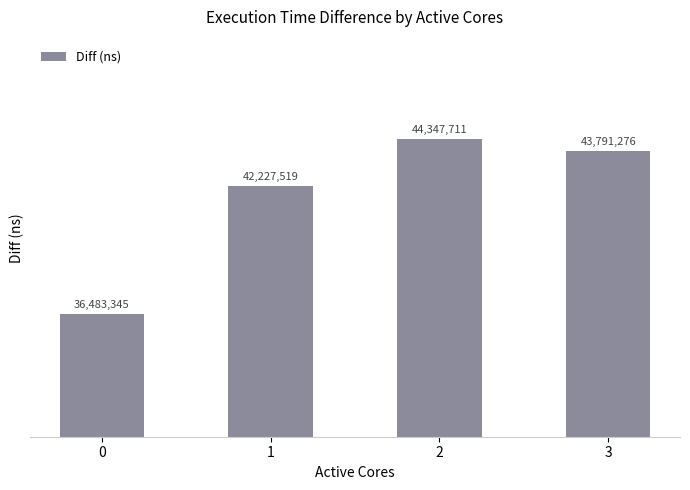

The value at 2 is 15848994. True or false?

False